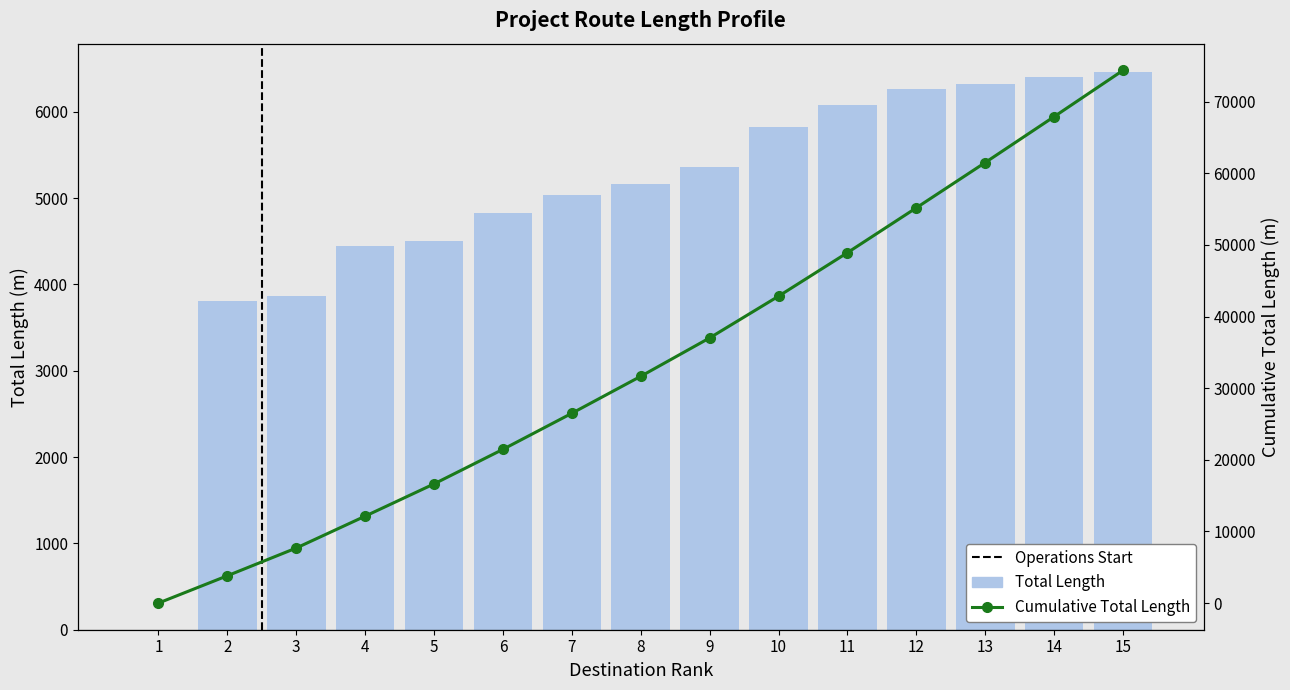

Reading left to right, what are all the values shown in this chart?

0.0	3811.8	3870.8	4448.4	4502.3	4824.3	5034.1	5160.3	5358.6	5826.3	6073.1	6261.4	6321.0	6405.3	6465.1